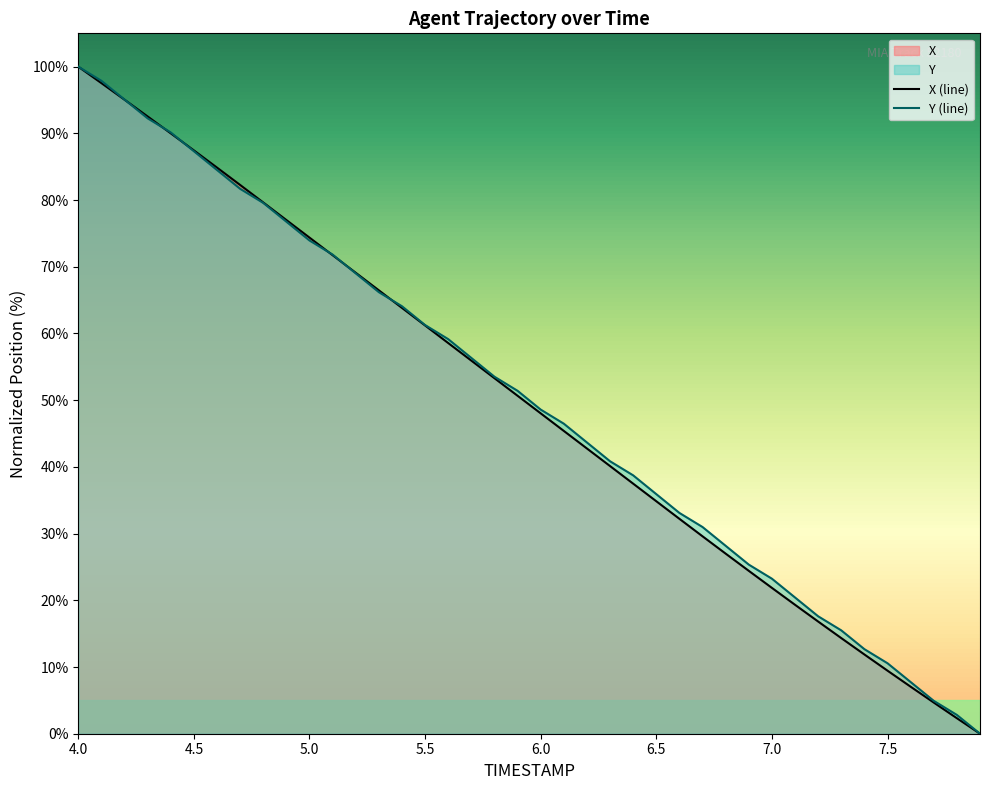

List the series in order of their peak value, lowest first.

X, Y